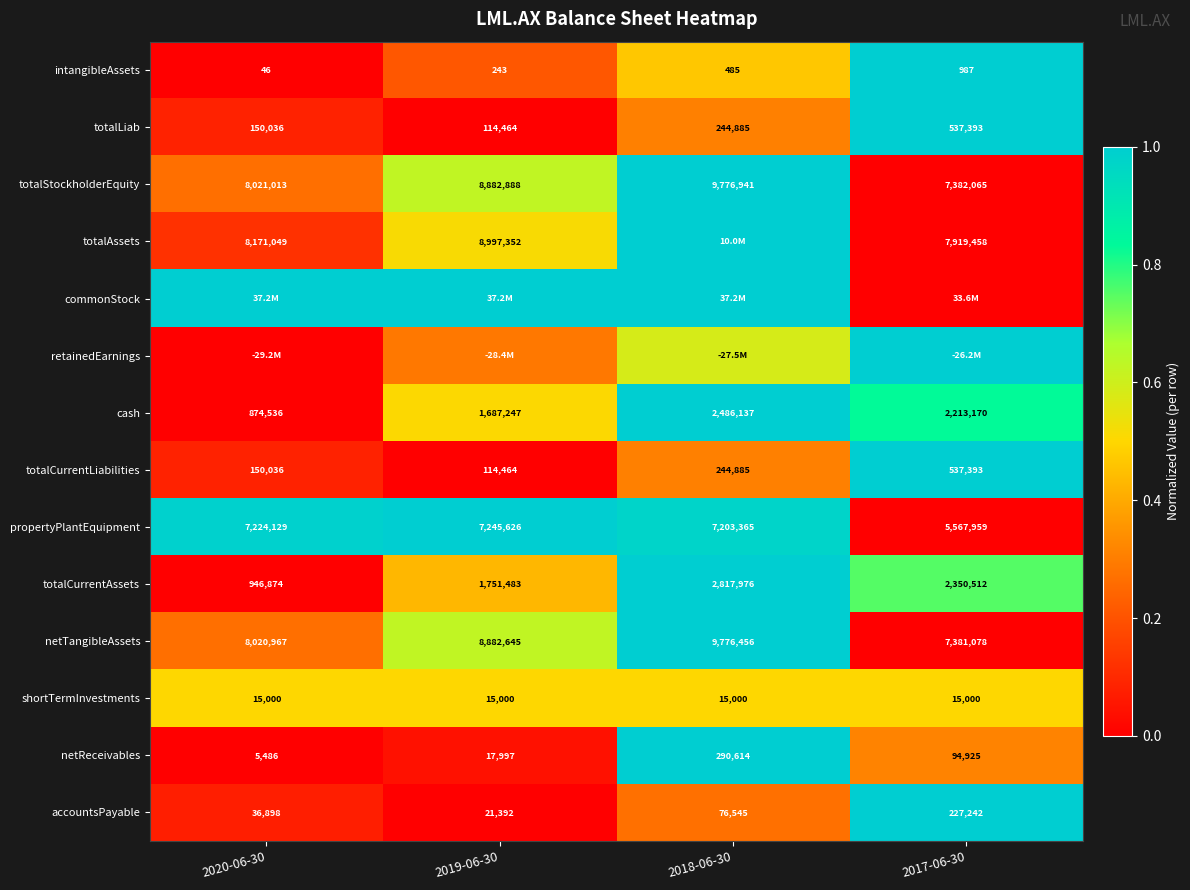

How many data points in totalStockholderEquity are less than 8882888?

2